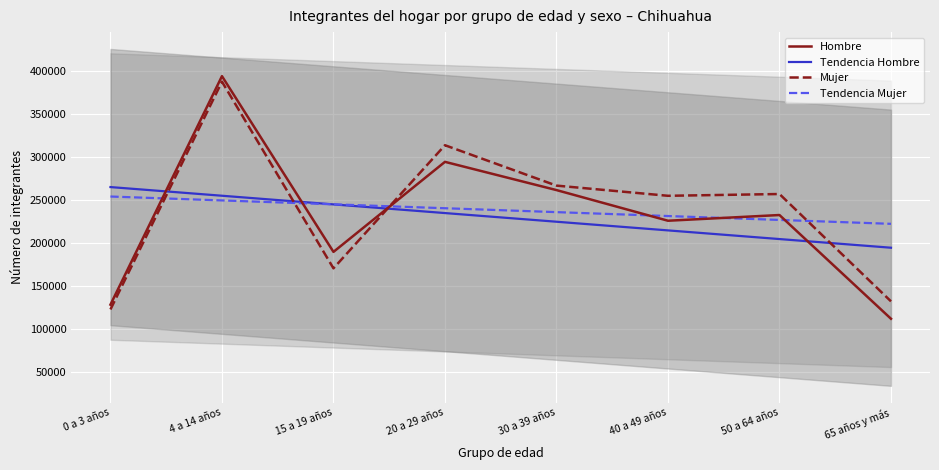

Rank the categories by Tendencia Hombre value from highest to lowest.

0 a 3 años, 4 a 14 años, 15 a 19 años, 20 a 29 años, 30 a 39 años, 40 a 49 años, 50 a 64 años, 65 años y más